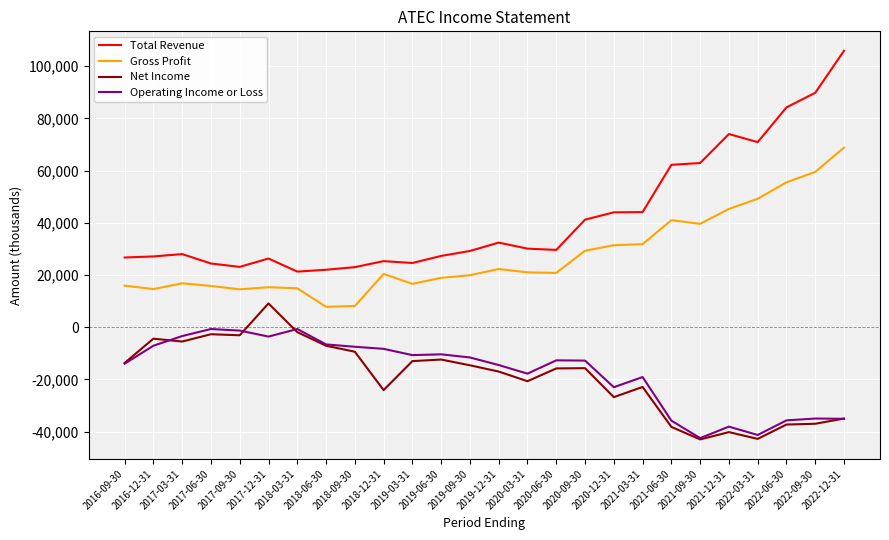

The Total Revenue series shows 11622 at 2020-03-31. True or false?

False